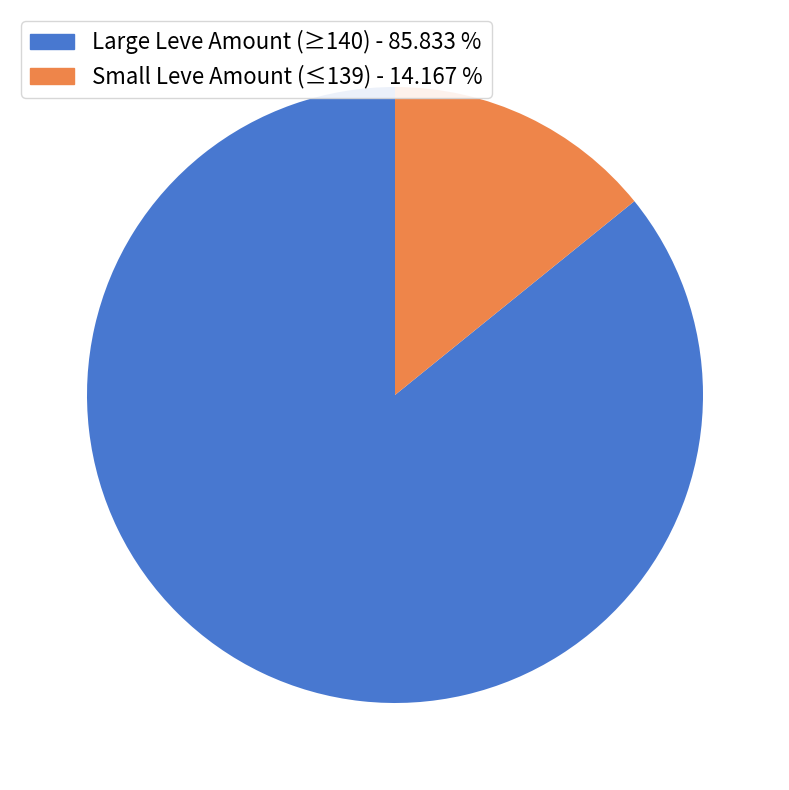

Is there a majority slice in this chart?

Yes